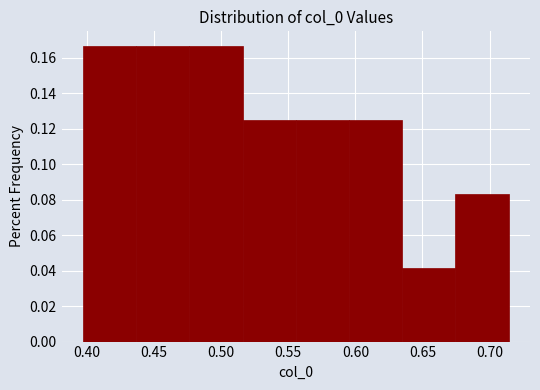

How tall is the bar that spans 0.435 to 0.475 on the x-axis? Neither the bar edges nor the heights are printed on the chart, so give them approximately, as read against the axes.

0.166